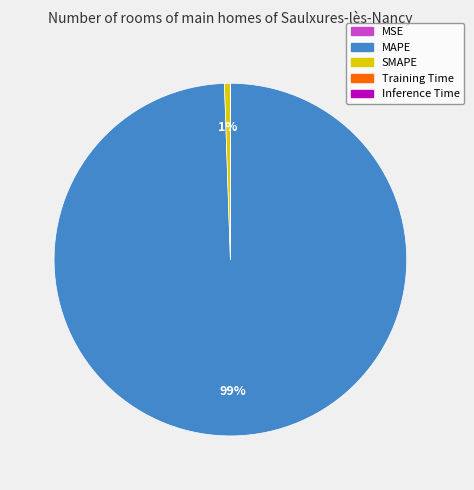

To the nearest percent, what is the difference between the largest and smallest slice percentages?

99%